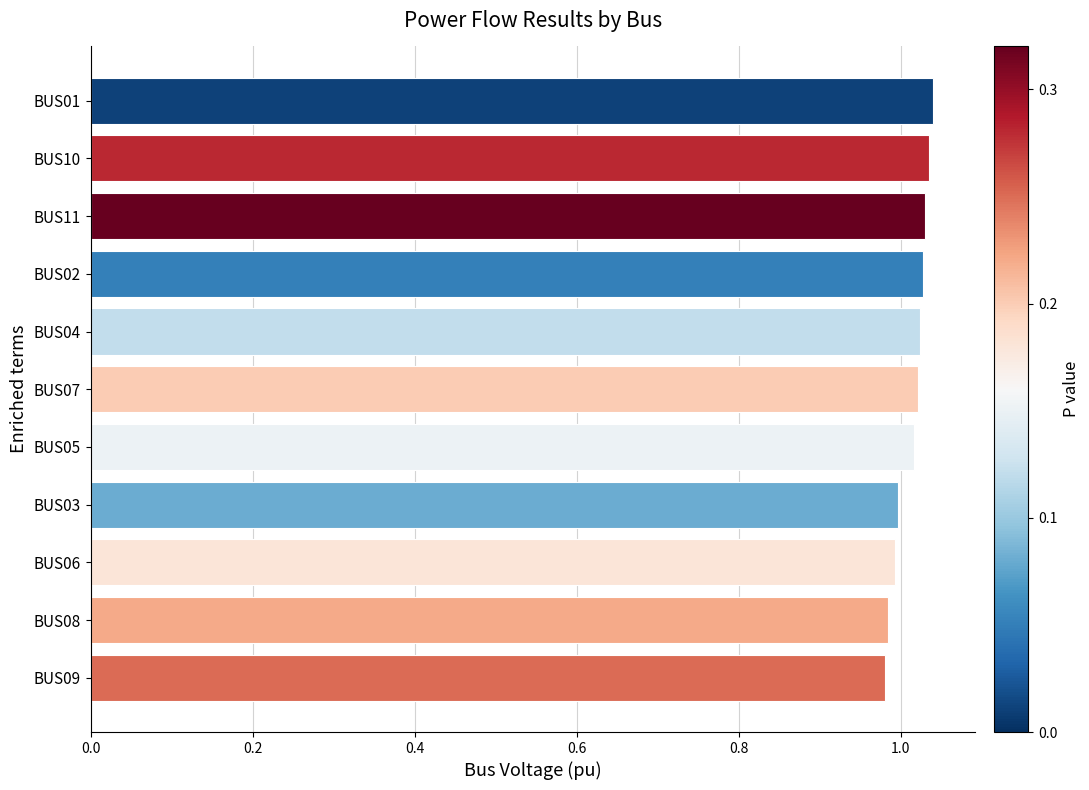

True or false: the data shows 1.0 at BUS04.

True